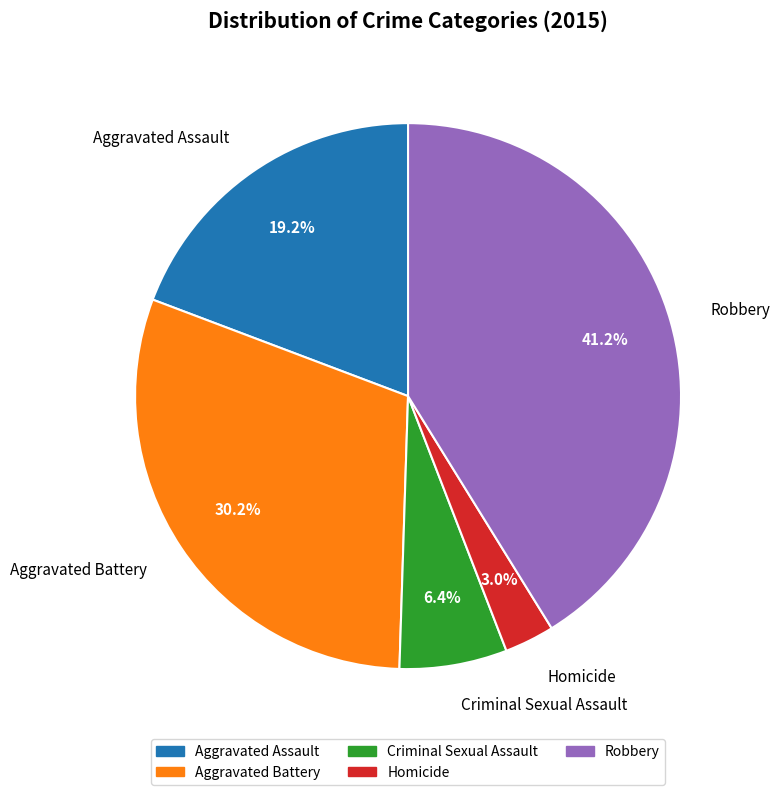

To the nearest percent, what is the combined percentage of Homicide and Aggravated Assault?

22%